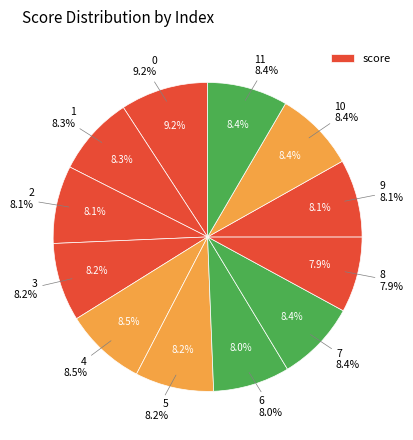

True or false: 9 accounts for 8% of the total.

True